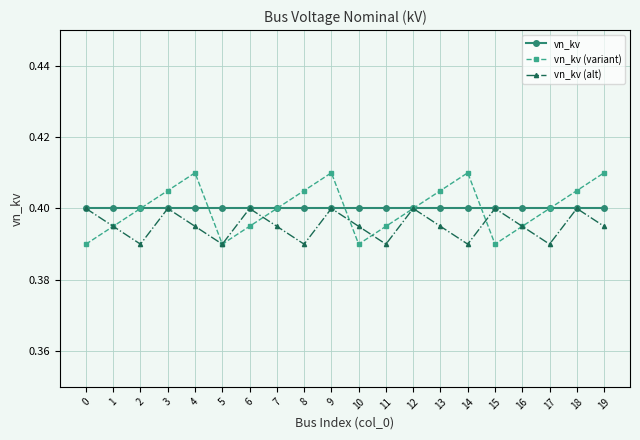

The vn_kv series shows 0.4 at 7. True or false?

True